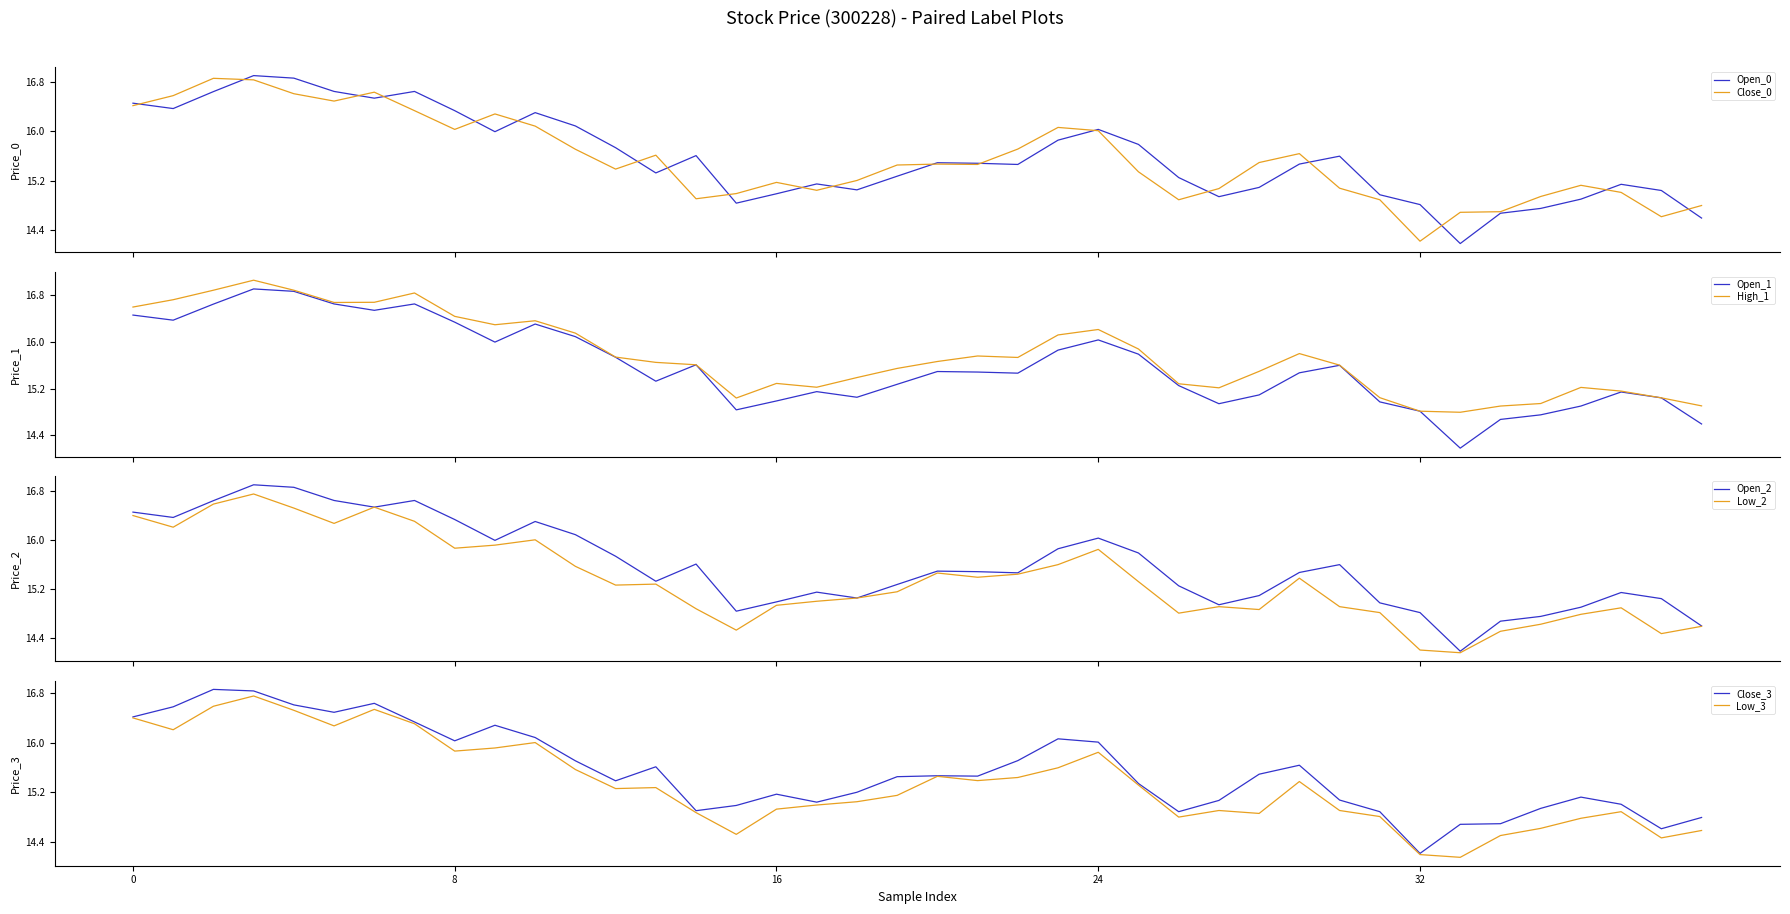

How many interior local valleys does the open series have?

9